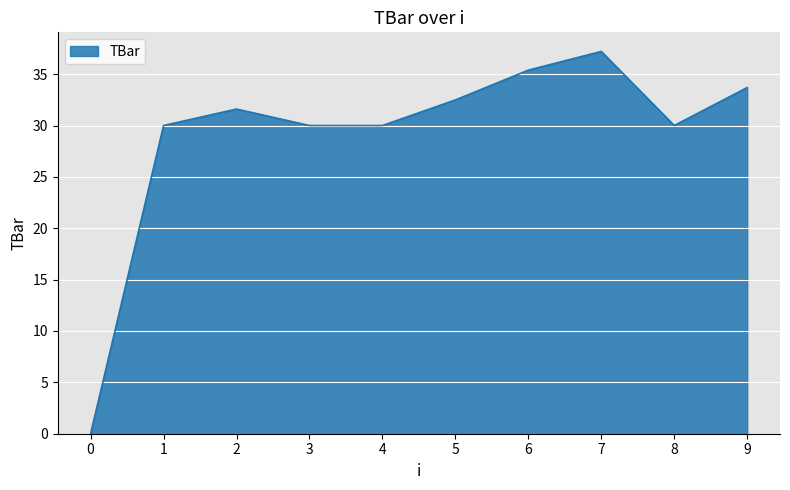

The chart shows a value of 30.0 at 8. True or false?

True